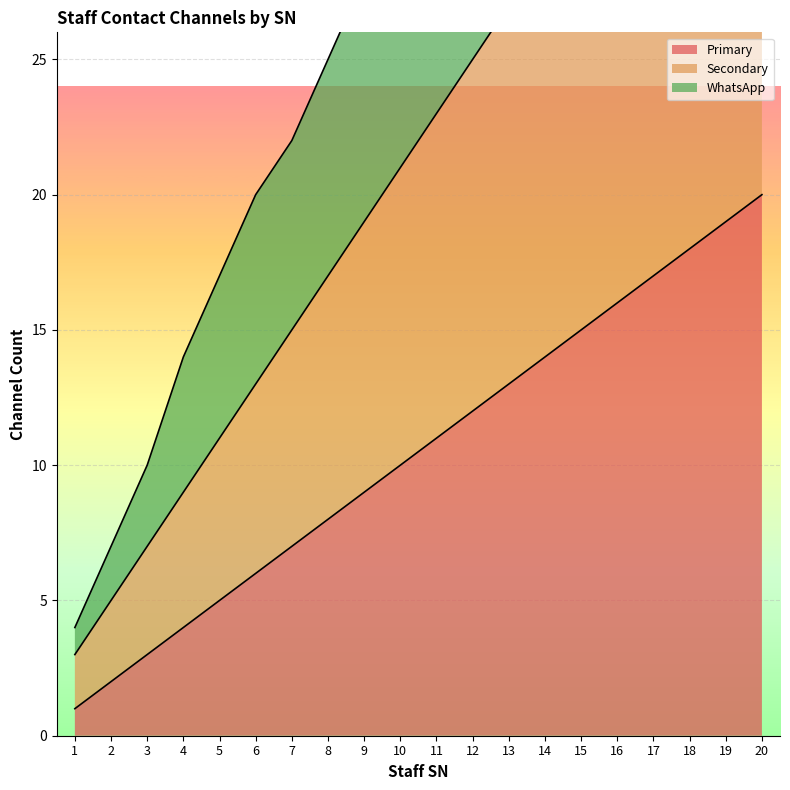

How many lines are shown in the chart?

3